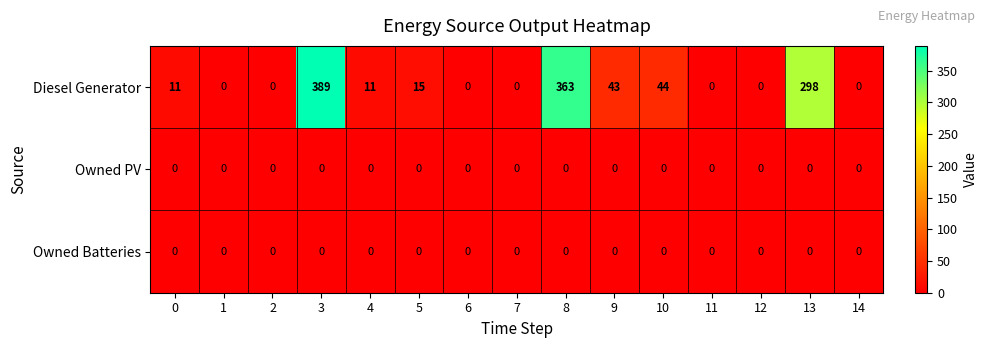

How many data points does each series have?

15